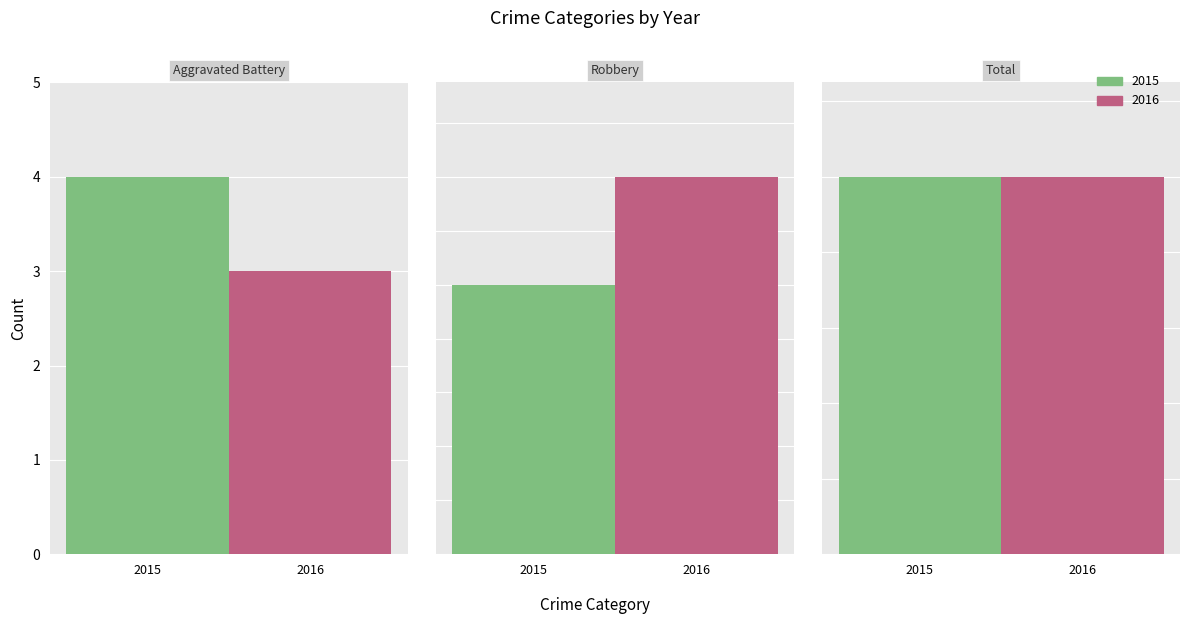

Does the chart contain stacked bars?

No